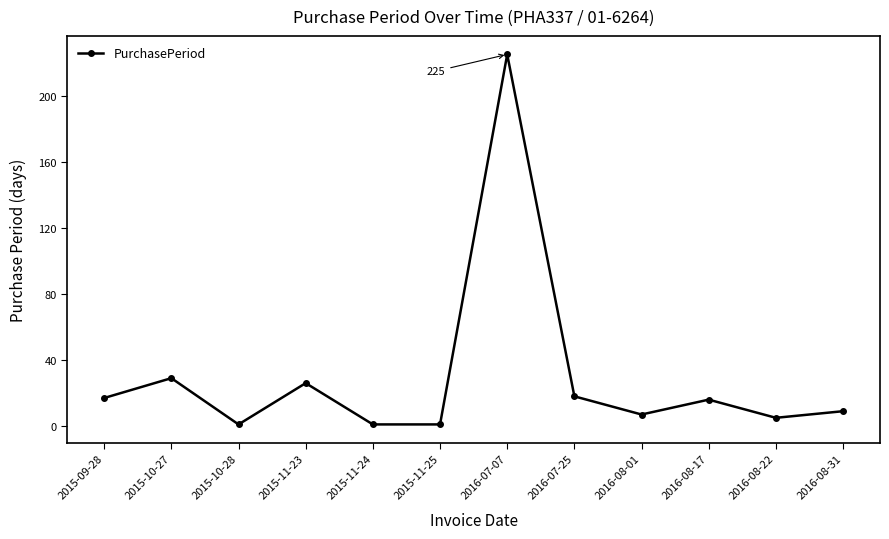

What is the difference between the maximum and minimum values?

224